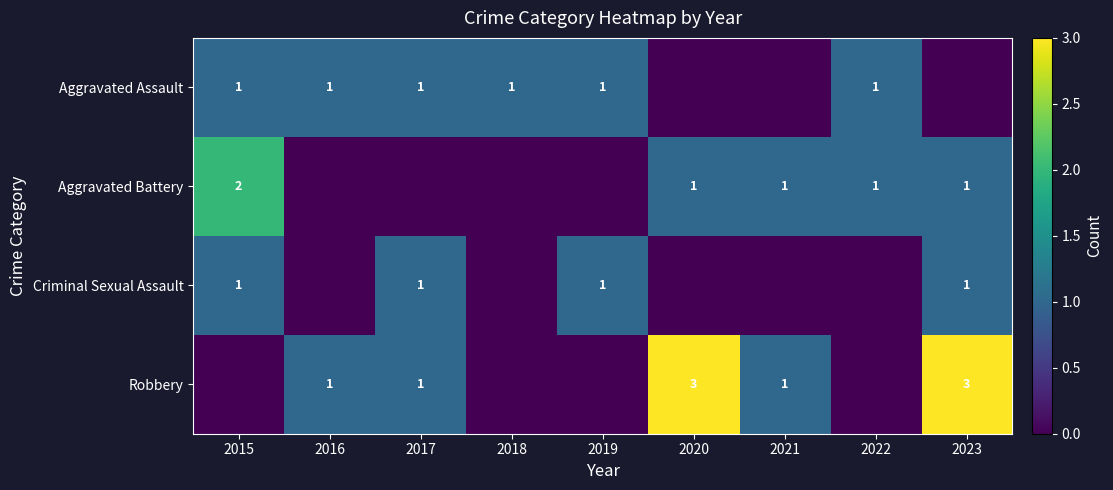

The Aggravated Assault series shows 2 at 2022. True or false?

False